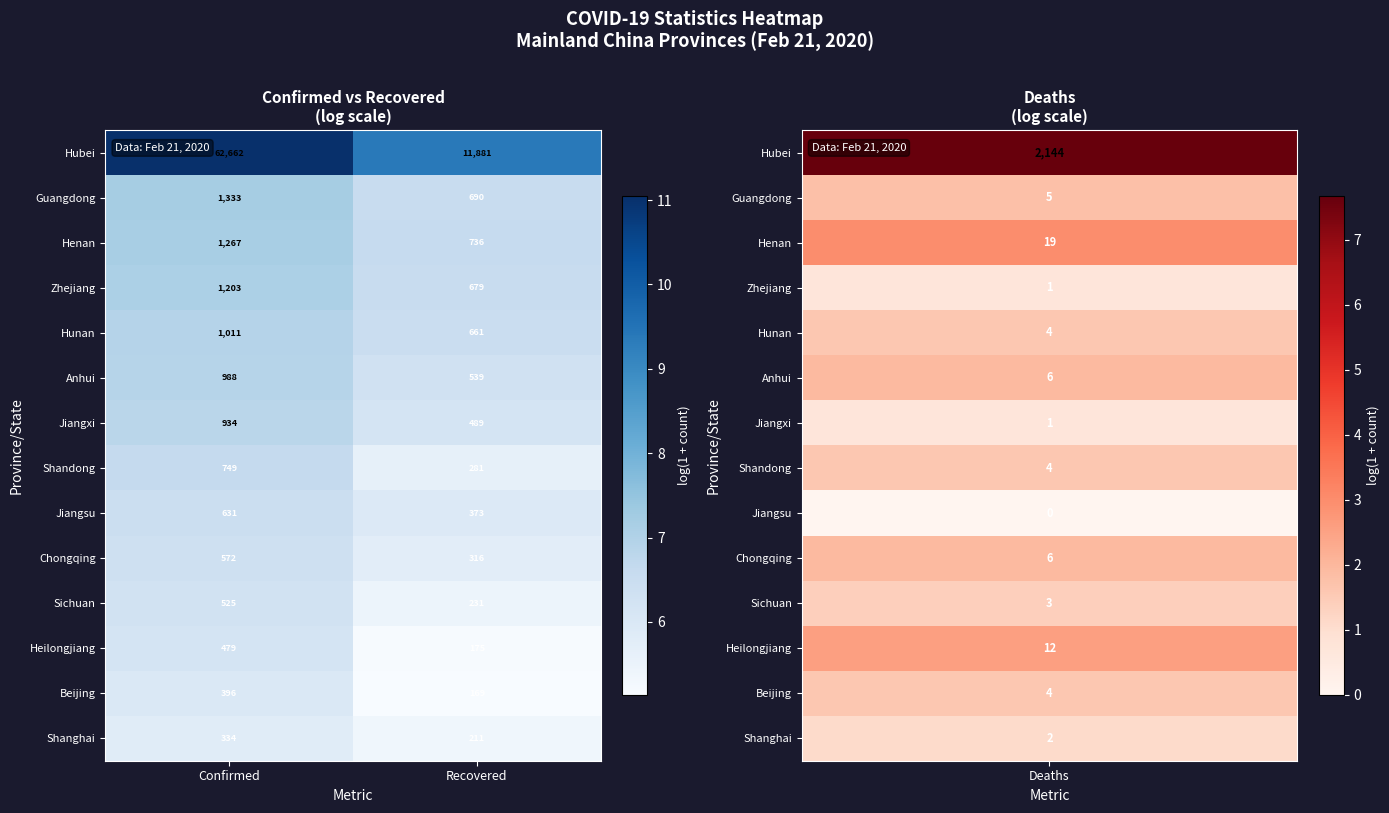

True or false: Hunan has a value of 661 at Recovered.

True